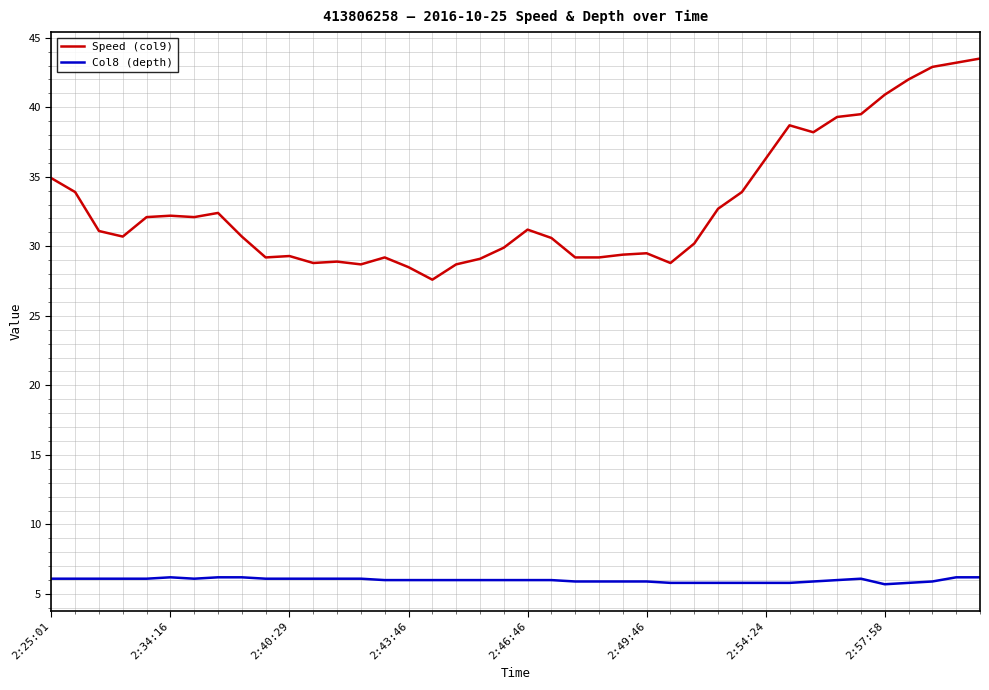

Which series has the largest total across all categories?

Speed (col9)